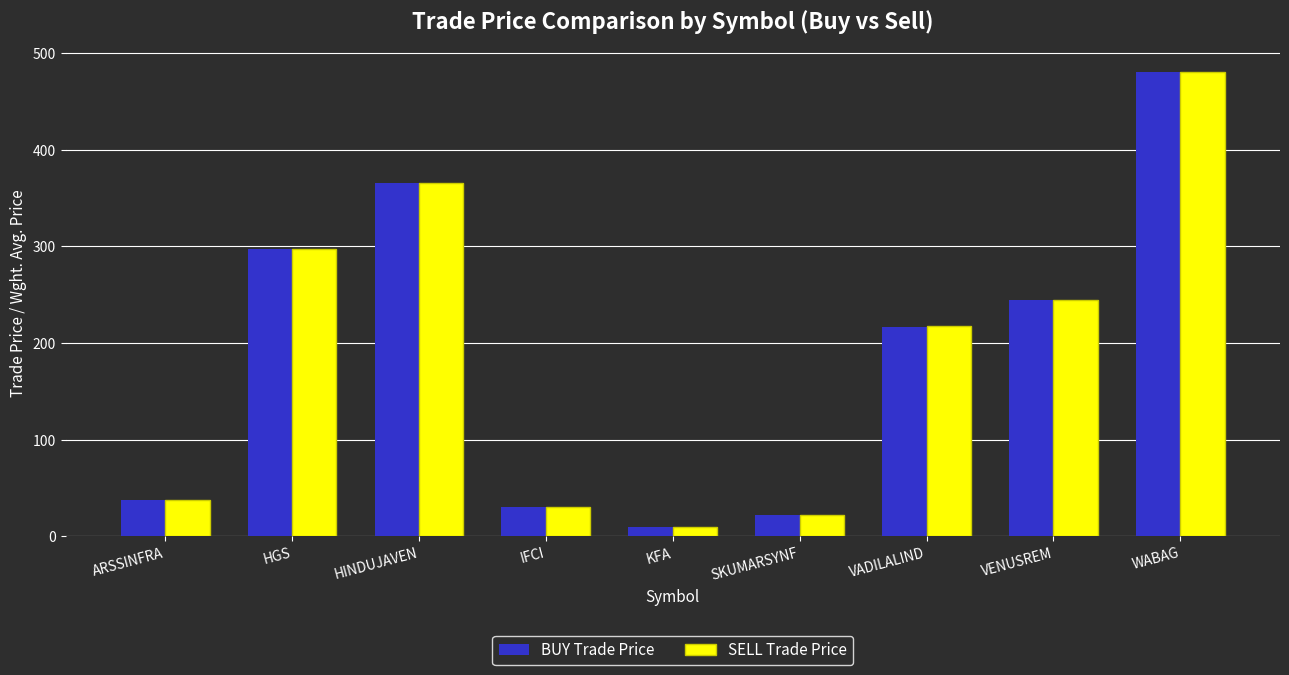

The value of SELL Trade Price at ARSSINFRA is 37.2. True or false?

True